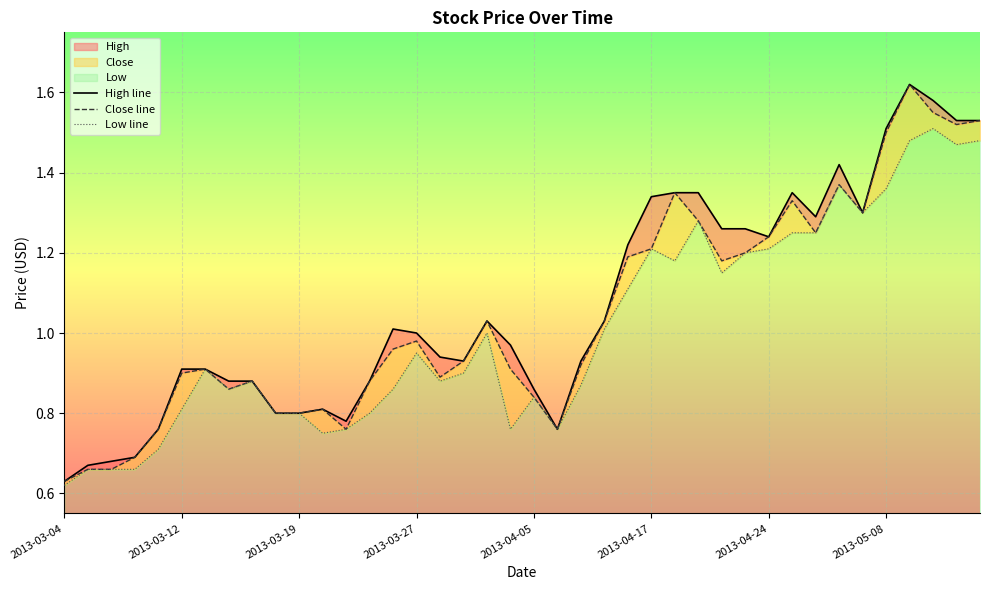

Which label corresponds to the smallest value in the chart?

2013-03-04